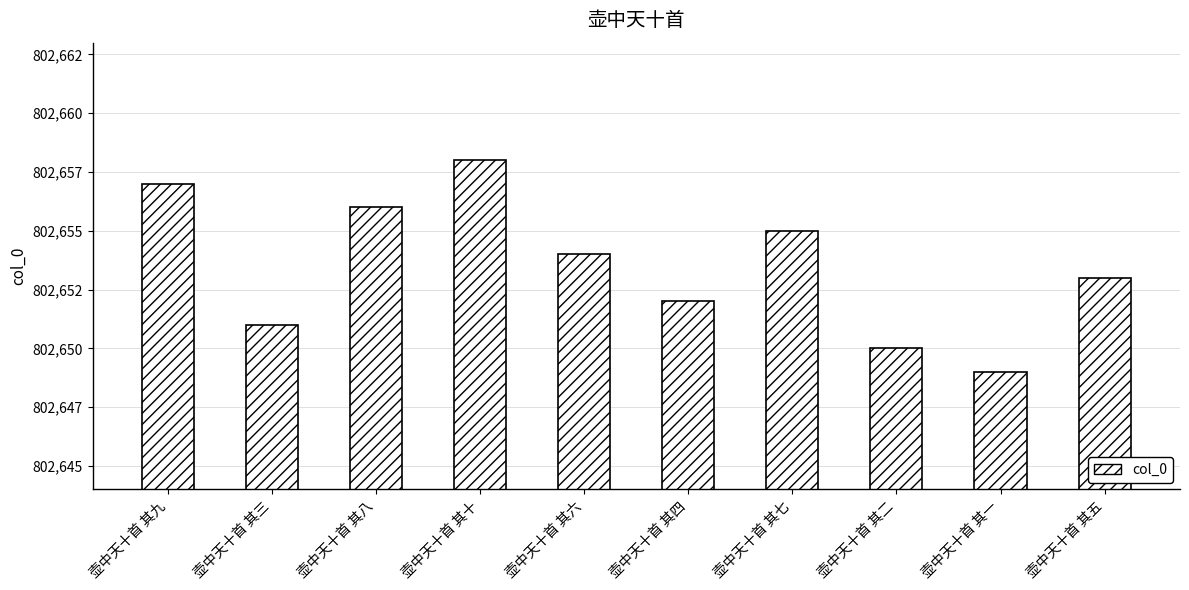

Does the chart contain any negative values?

No